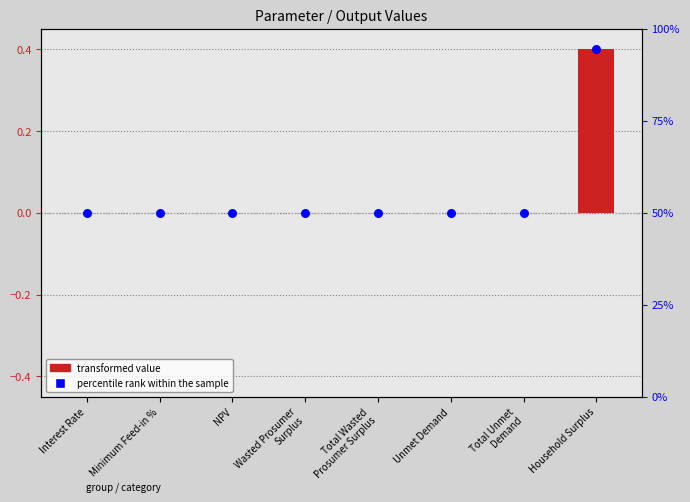

Which series reaches the minimum Y coordinate?

transformed value